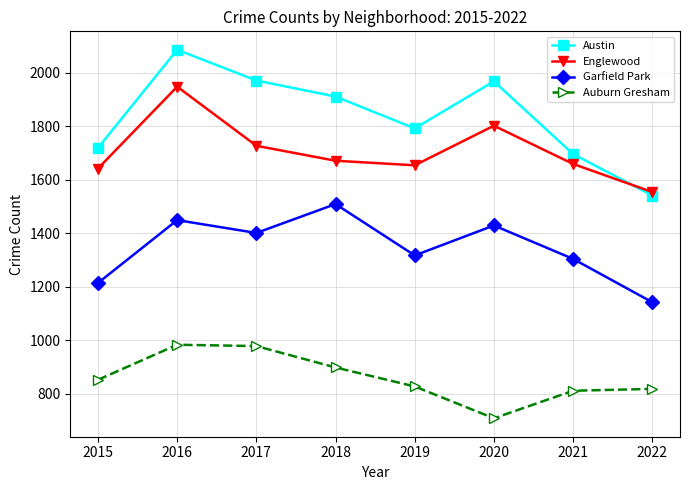

The Garfield Park series shows 547 at 2022. True or false?

False